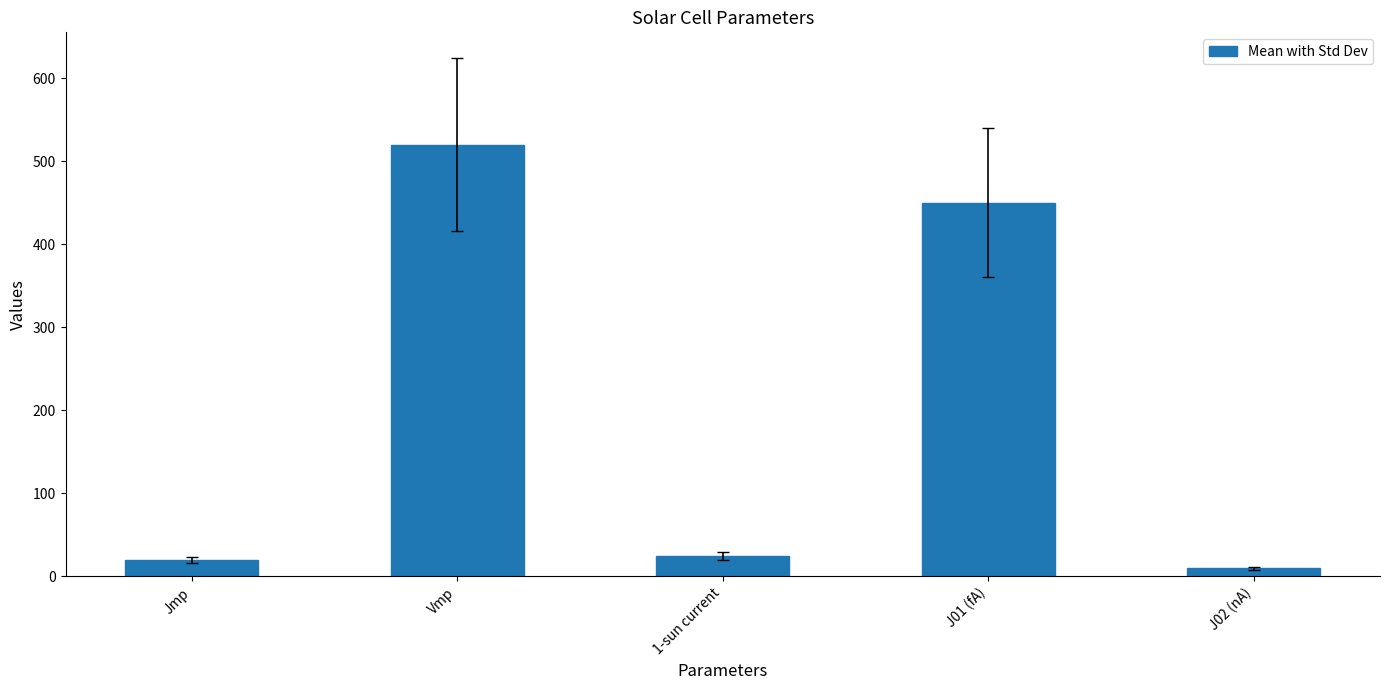

What is the ratio of the value at 1-sun current to the value at J02 (nA)?

2.5